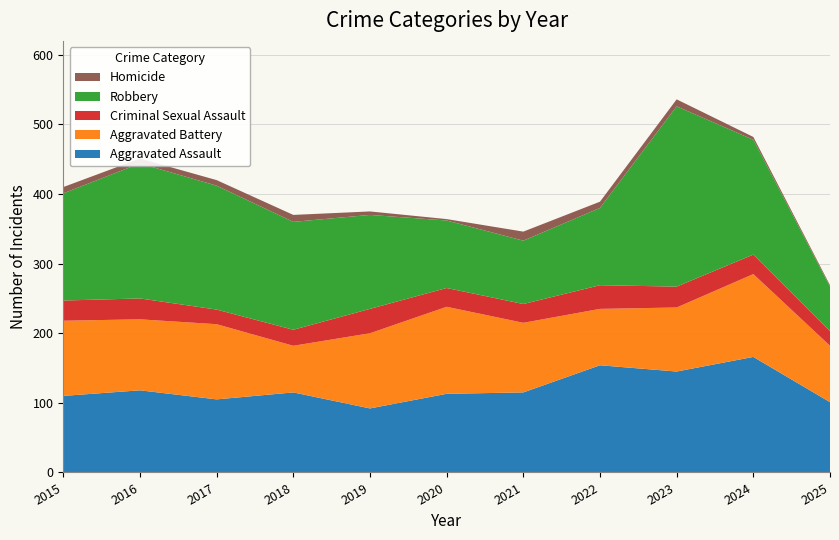

Reading left to right, list all the values displayed in this chart.

Aggravated Assault: 2015=110	2016=118	2017=105	2018=115	2019=92	2020=113	2021=115	2022=154	2023=145	2024=166	2025=101
Aggravated Battery: 2015=108	2016=102	2017=108	2018=67	2019=108	2020=125	2021=100	2022=81	2023=92	2024=119	2025=81
Criminal Sexual Assault: 2015=29	2016=30	2017=21	2018=23	2019=35	2020=27	2021=27	2022=34	2023=30	2024=28	2025=21
Robbery: 2015=154	2016=194	2017=178	2018=155	2019=135	2020=97	2021=91	2022=111	2023=259	2024=165	2025=64
Homicide: 2015=9	2016=7	2017=8	2018=10	2019=5	2020=2	2021=13	2022=9	2023=10	2024=4	2025=2